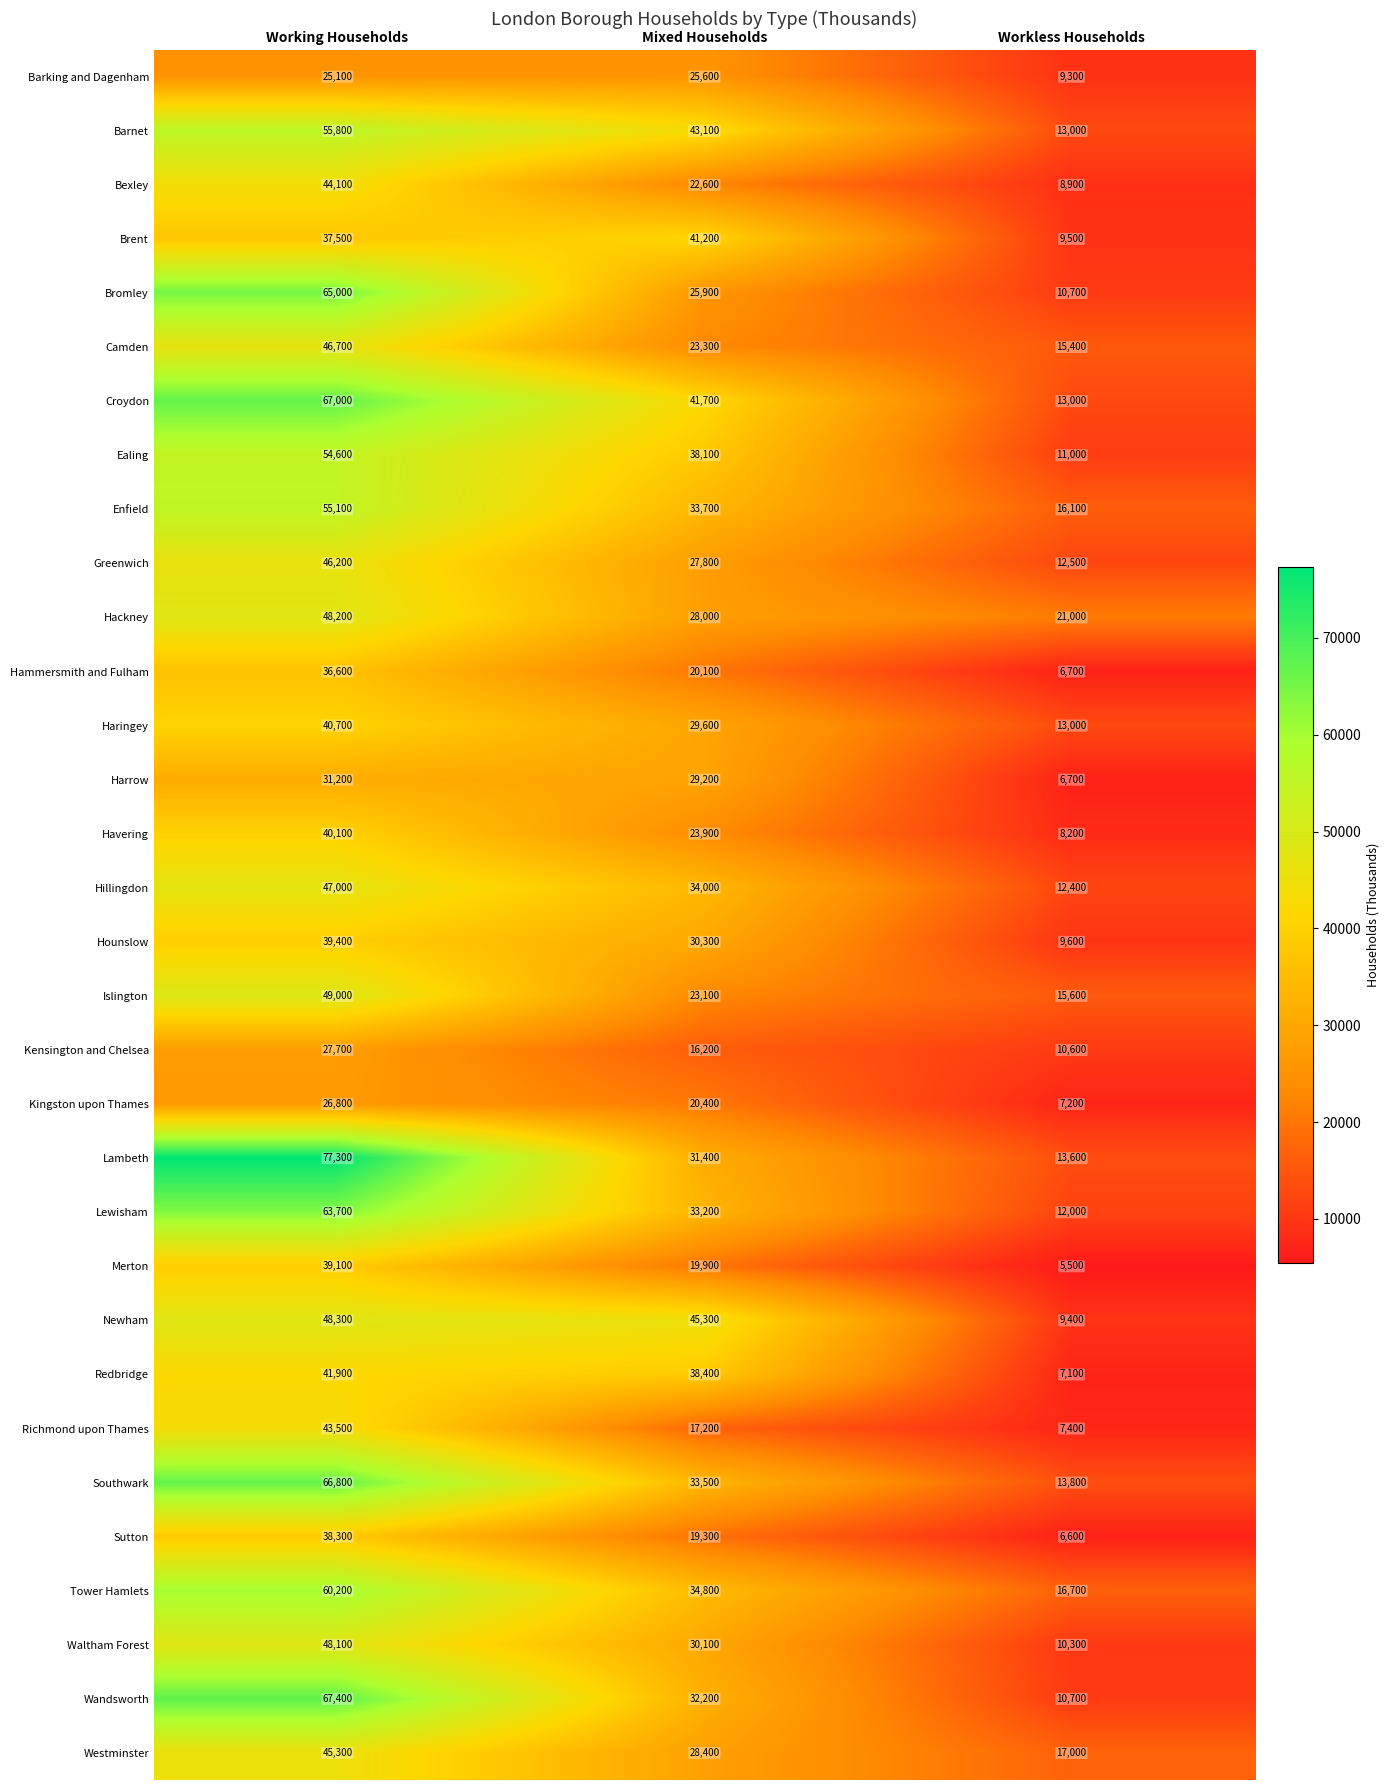

What is the minimum value shown in the chart?

5500